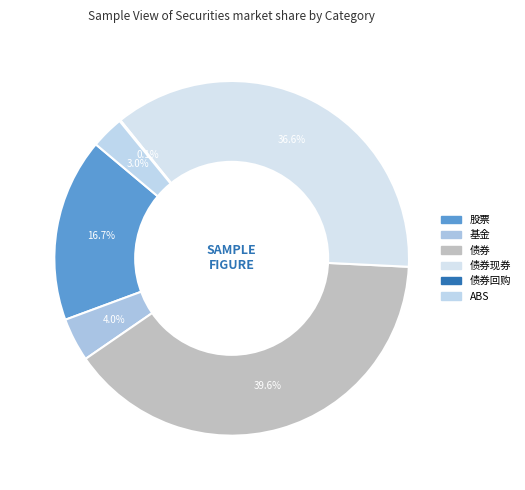

To the nearest percent, what is the average slice percentage?

17%